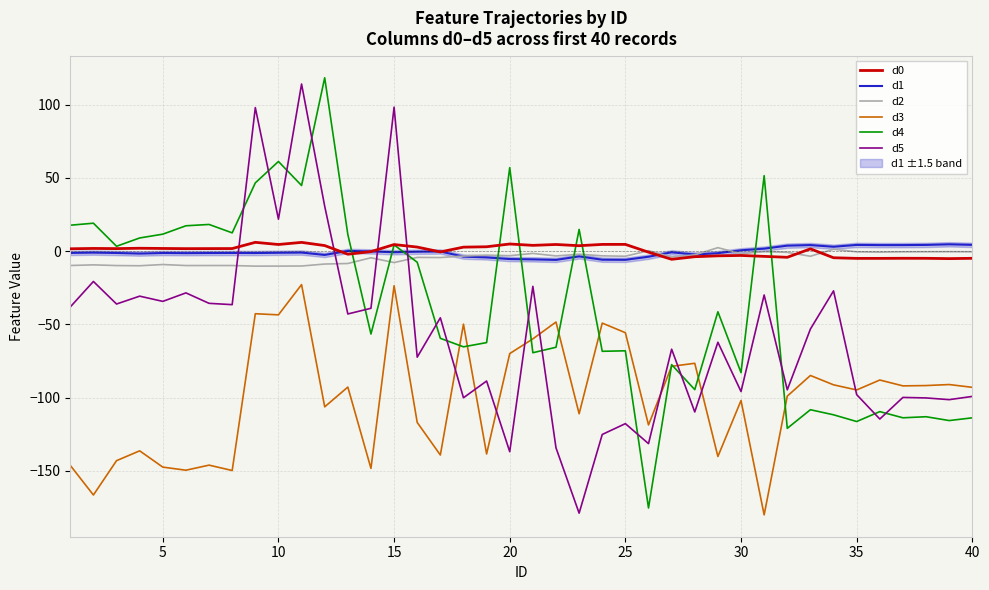

True or false: d1 and d5 intersect in this chart.

True